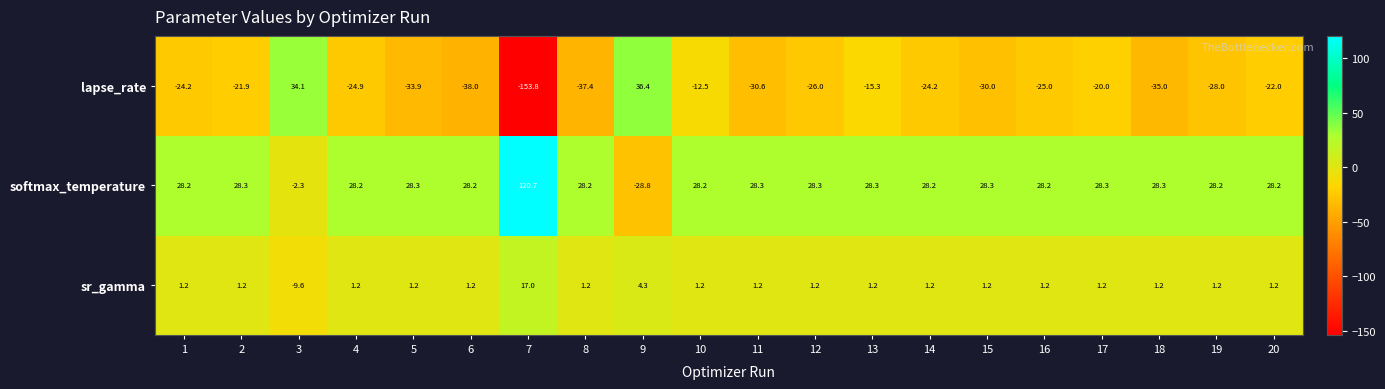

At which category is the sum across all series the highest?

3